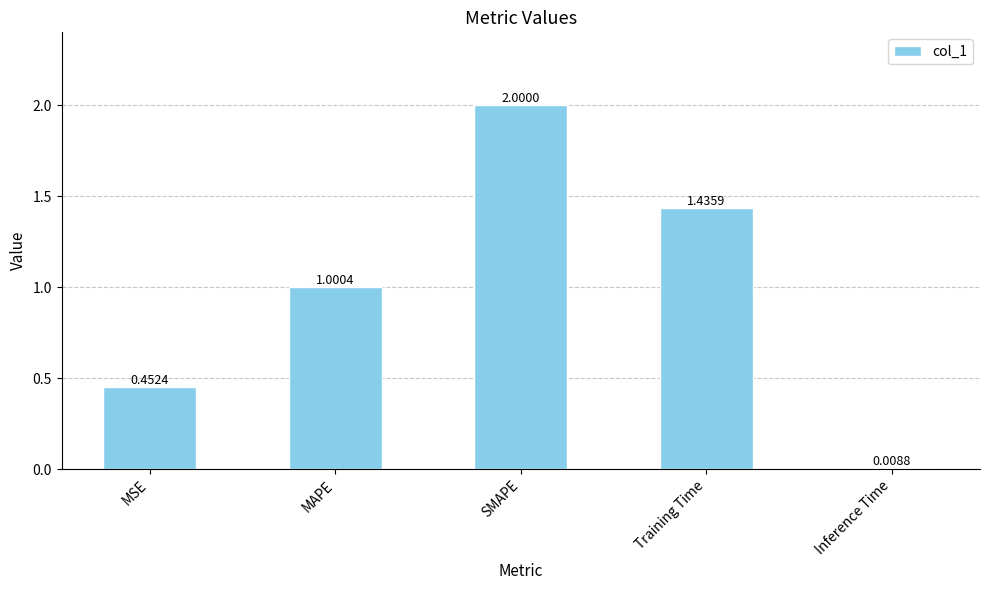

What is the label of the 2nd bar from the right?

Training Time